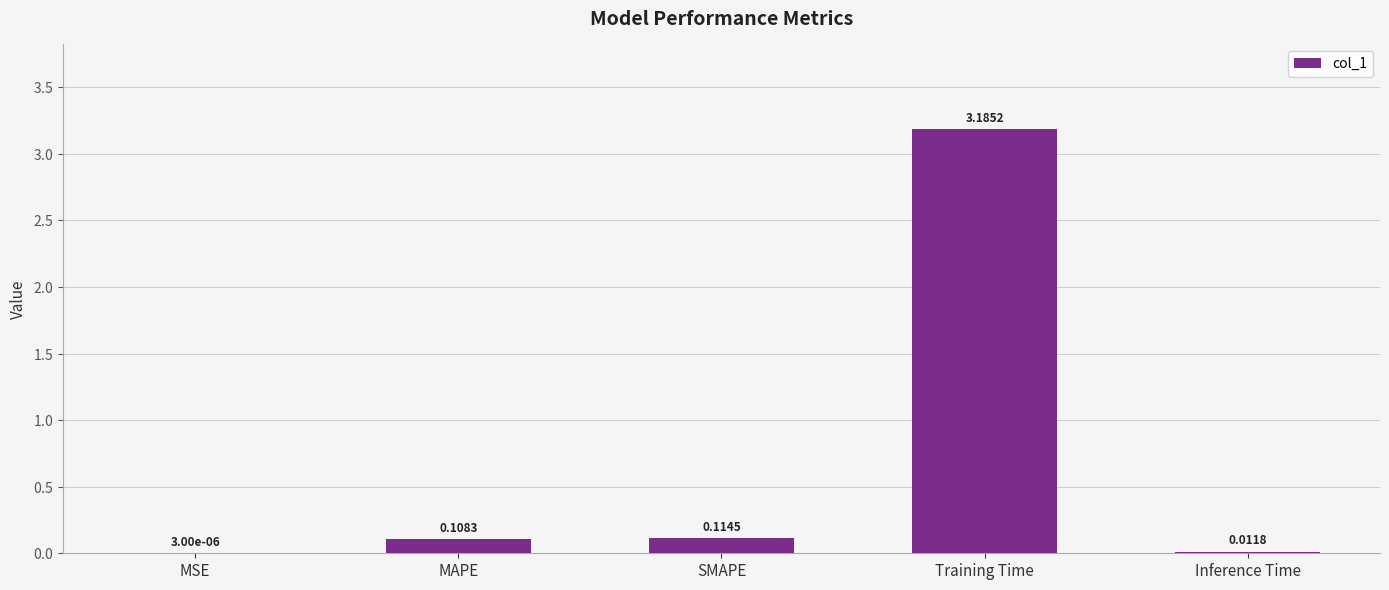

Which has a higher value, Inference Time or MAPE?

MAPE